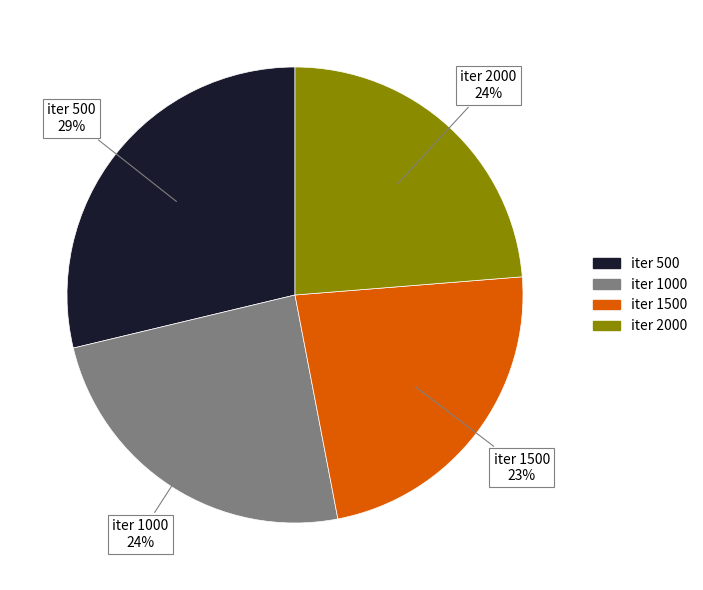

What is the largest slice in the pie chart?

iter 500